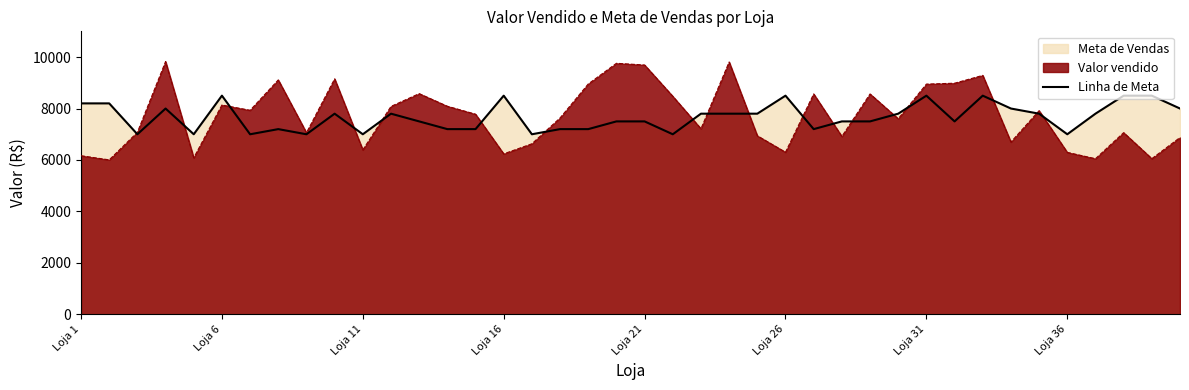

How many lines are shown in the chart?

2